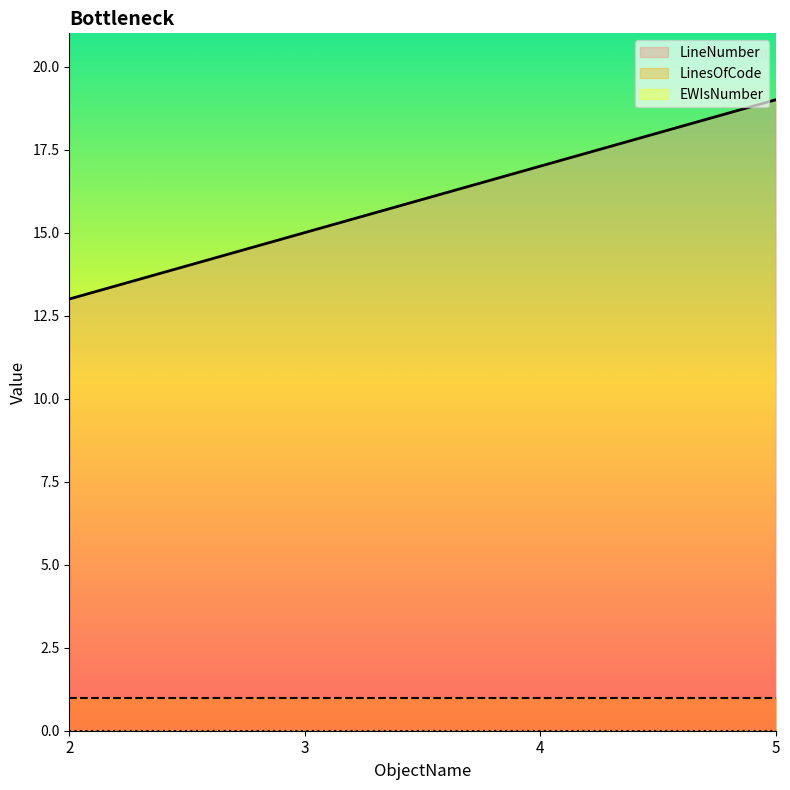

Reading left to right, transcribe all the data shown in this chart.

LineNumber: 13	15	17	19
LinesOfCode: 1	1	1	1
EWIsNumber: 0	0	0	0